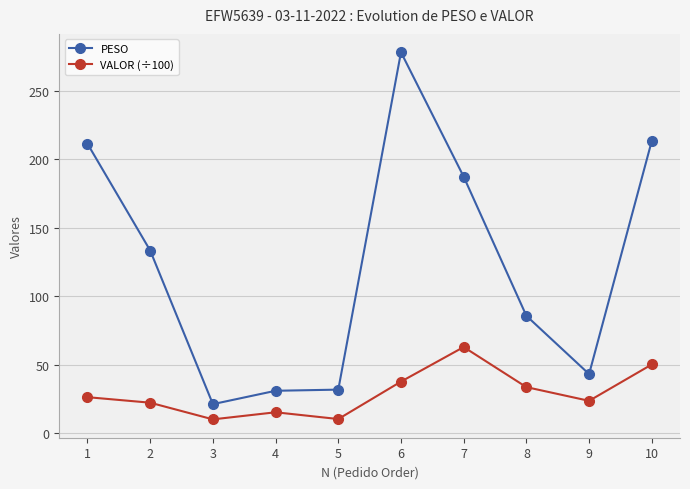

What is the value of the VALOR (÷100) point at the 6th from the left?

37.8